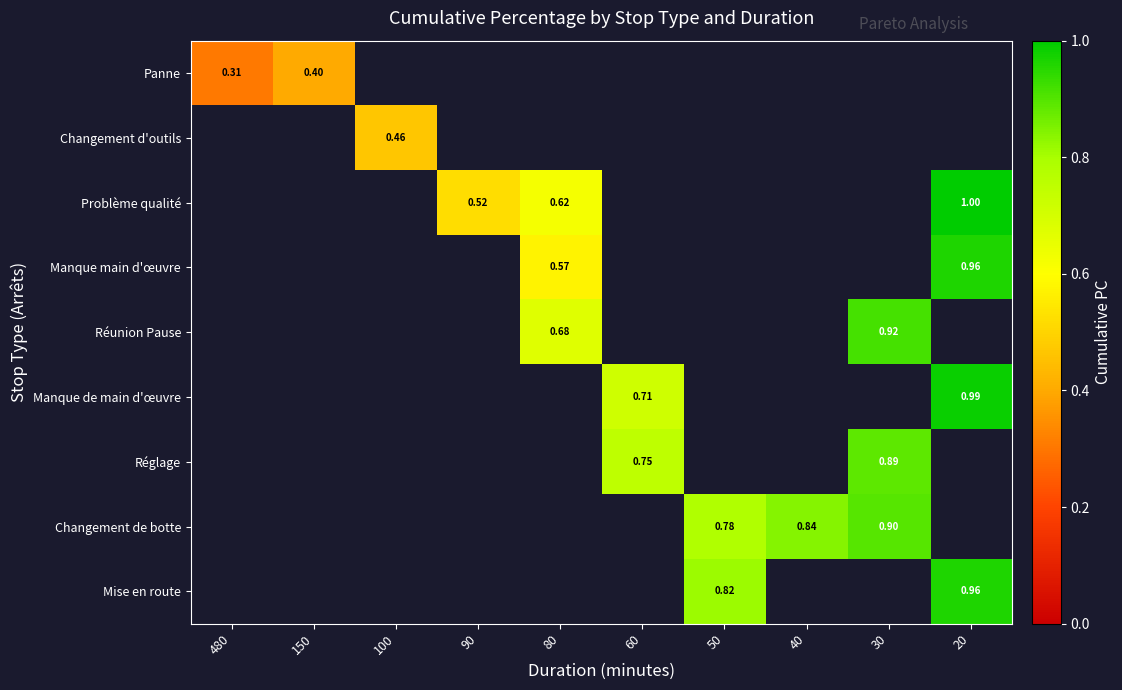

At which label does Panne reach its minimum?

480